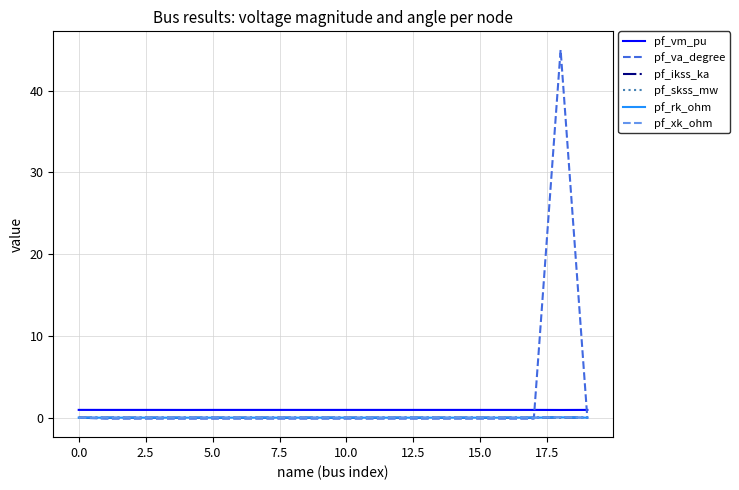

Which series has the widest spread of values?

pf_va_degree